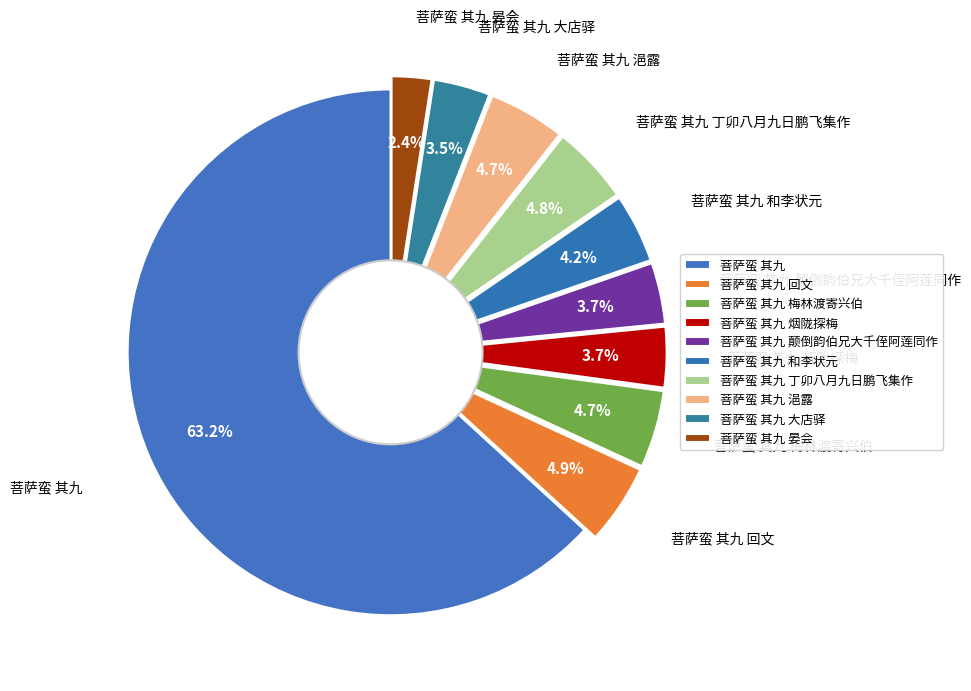

To the nearest percent, what portion does 菩萨蛮 其九 大店驿 represent?

4%